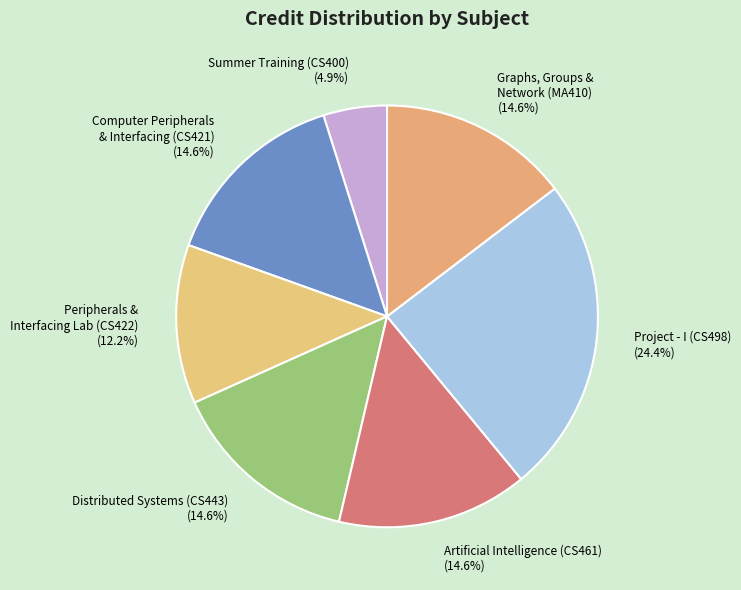

What percentage is NOT represented by Computer Peripherals & Interfacing (CS421)?

85.4%